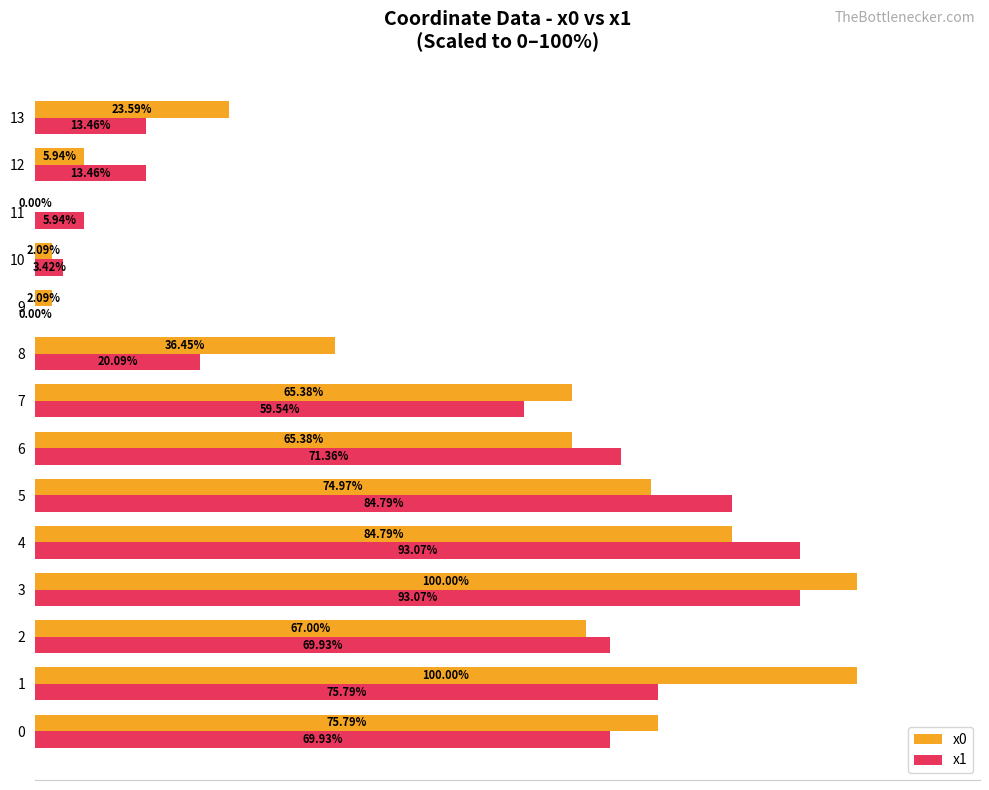

Which series changed the most between 3 and 4?

x0